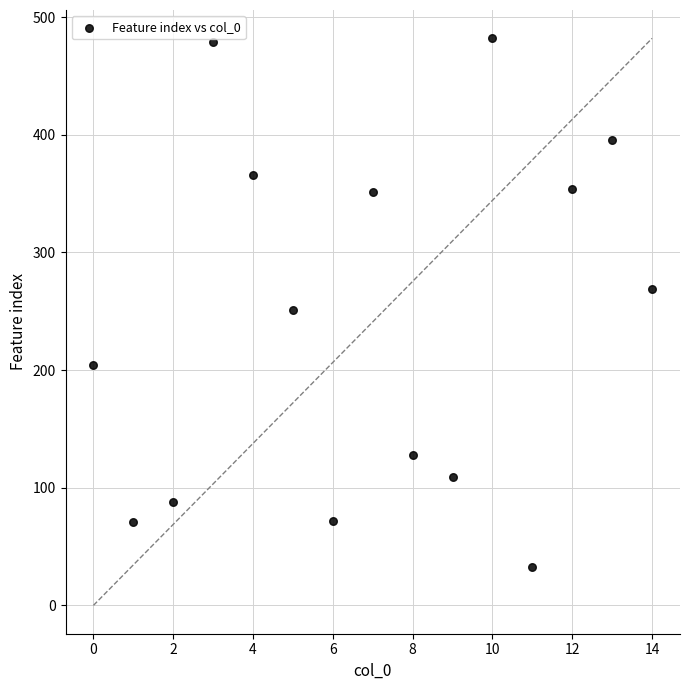

What Y value in the scatter plot is closest to 257?

251